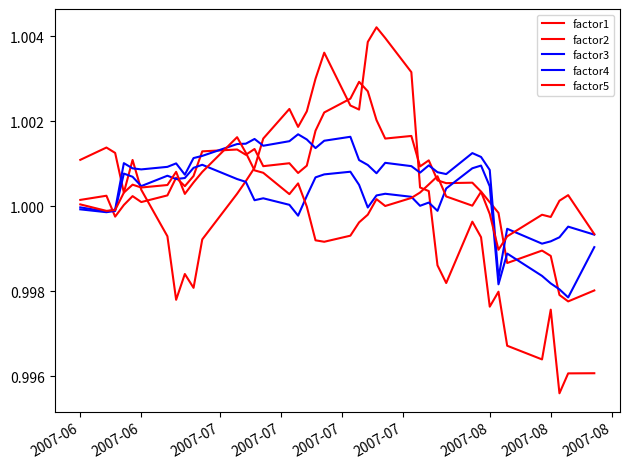

Which series has the largest total across all categories?

factor3